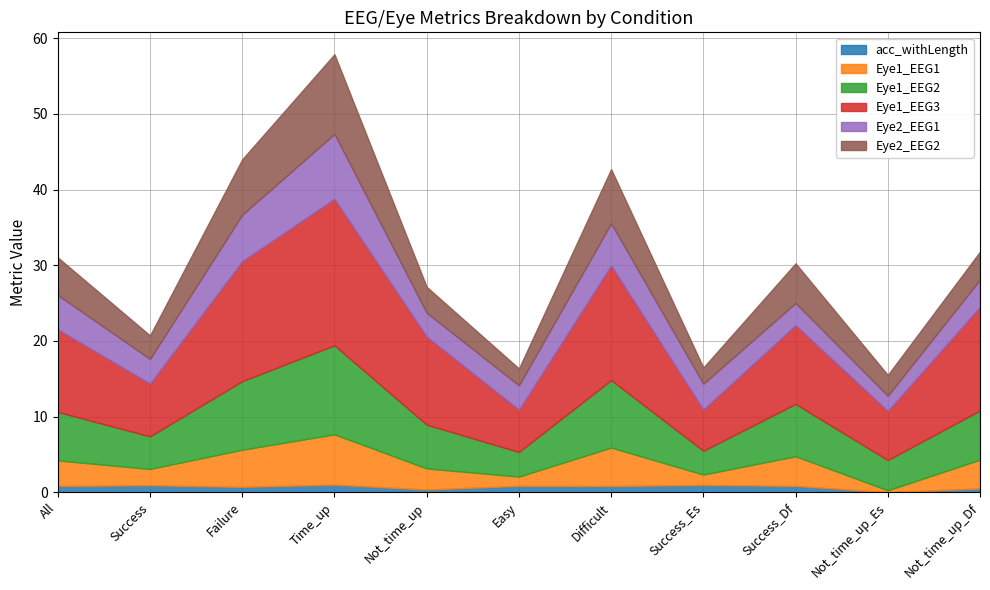

The Eye1_EEG3 series shows 13.7 at Not_time_up_Df. True or false?

True